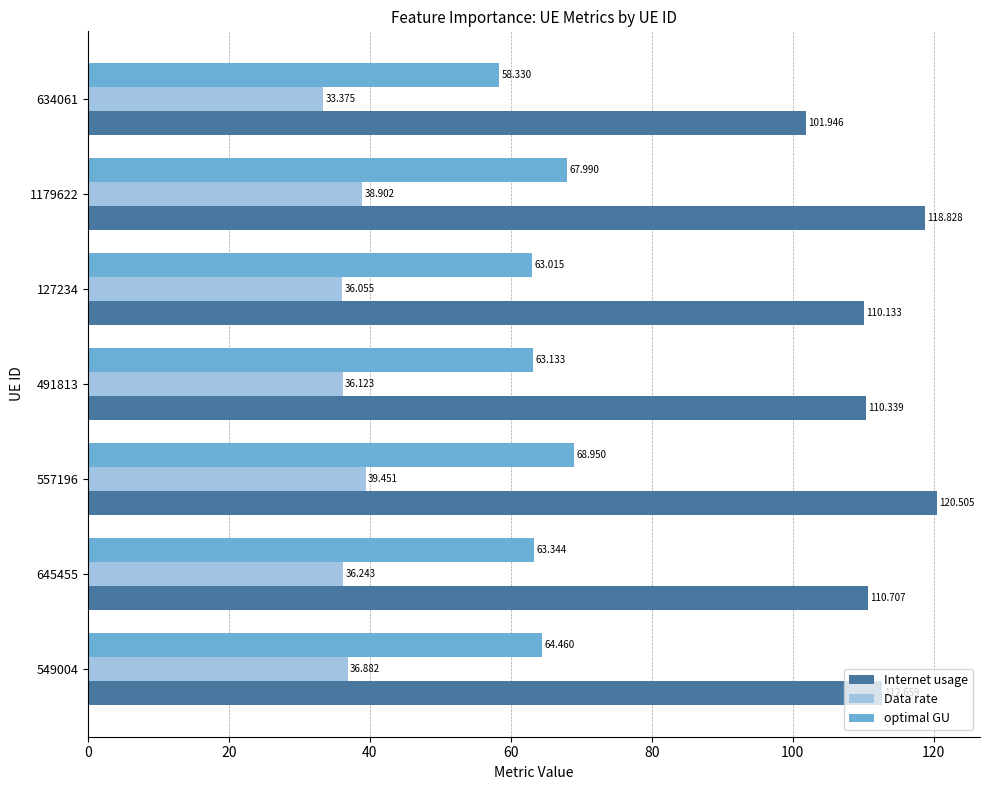

Which series has the largest total across all categories?

Internet usage